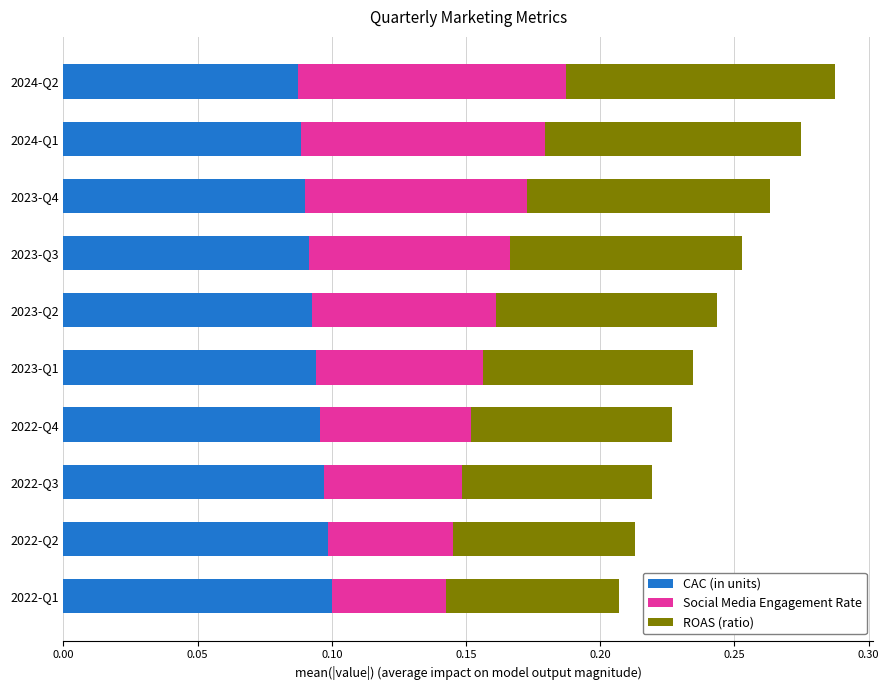

How many CAC (in units) values are between 0 and 1?

10